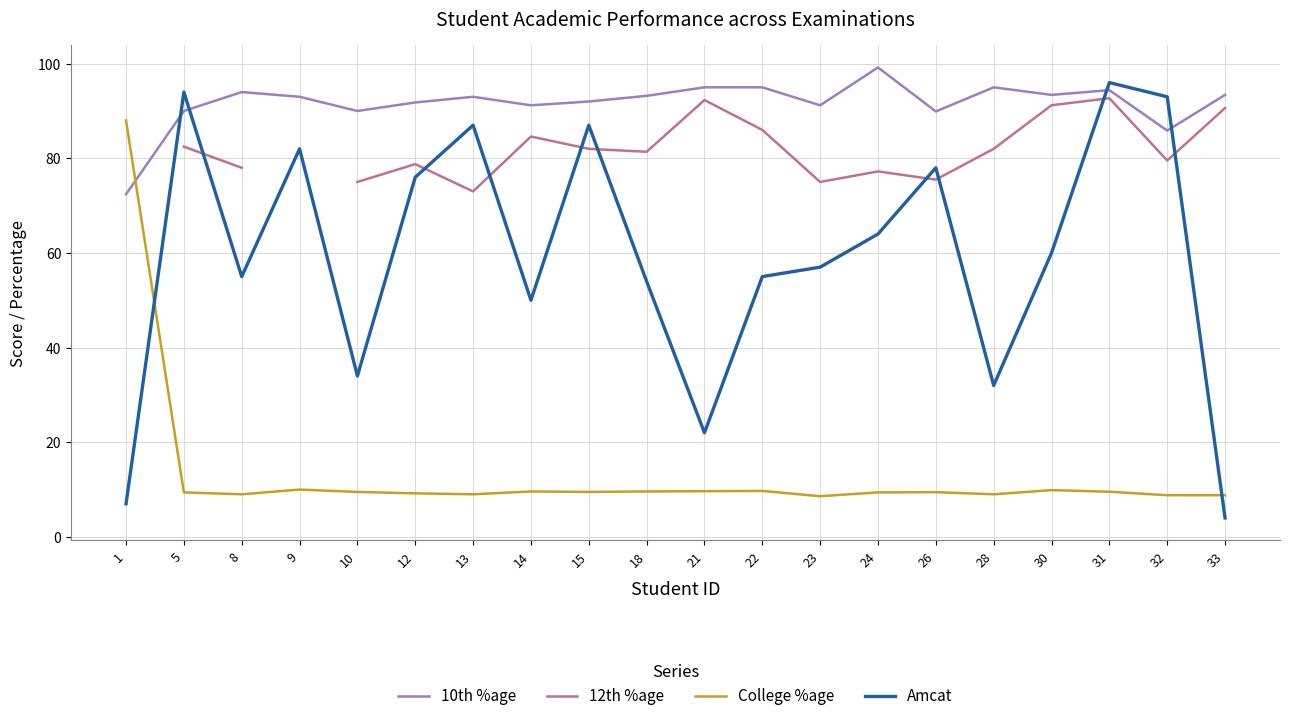

What are all the series names shown in the legend?

10th %age, 12th %age, College %age, Amcat